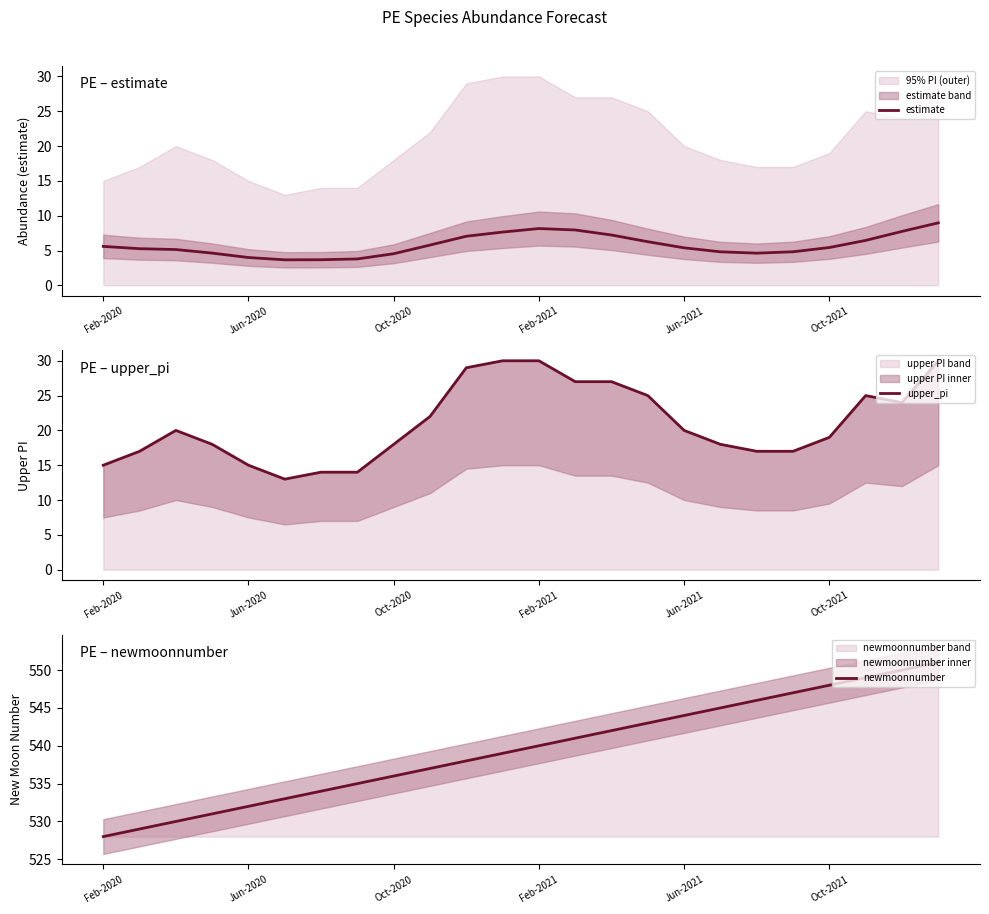

What is the highest value of the estimate series?

9.0